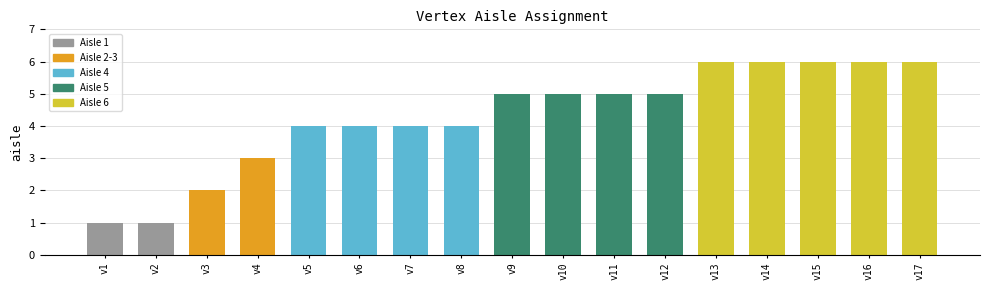

Between v10 and v5, which is larger?

v10